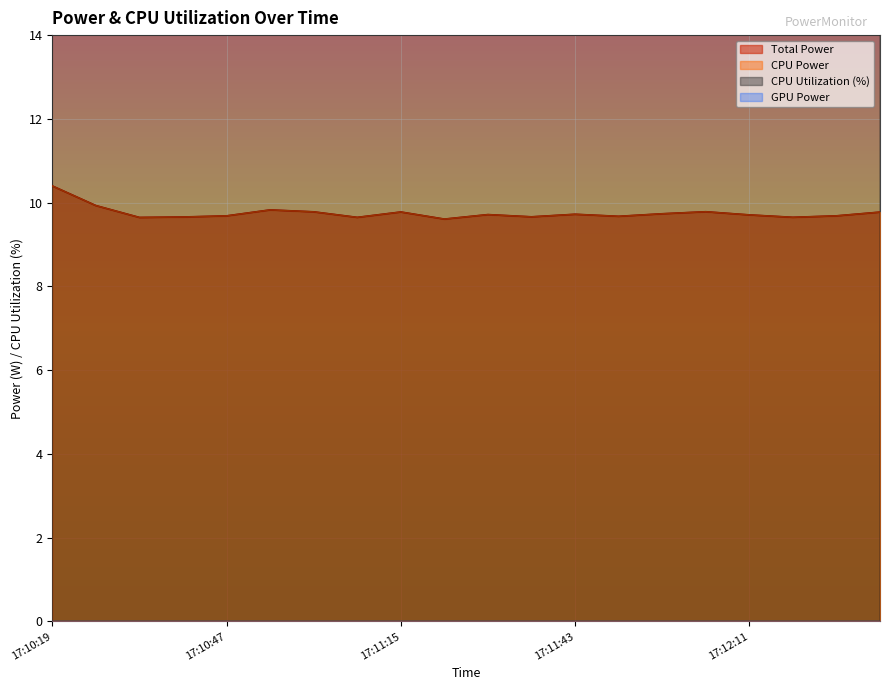

How many values in the CPU Utilization series are below 24?

6